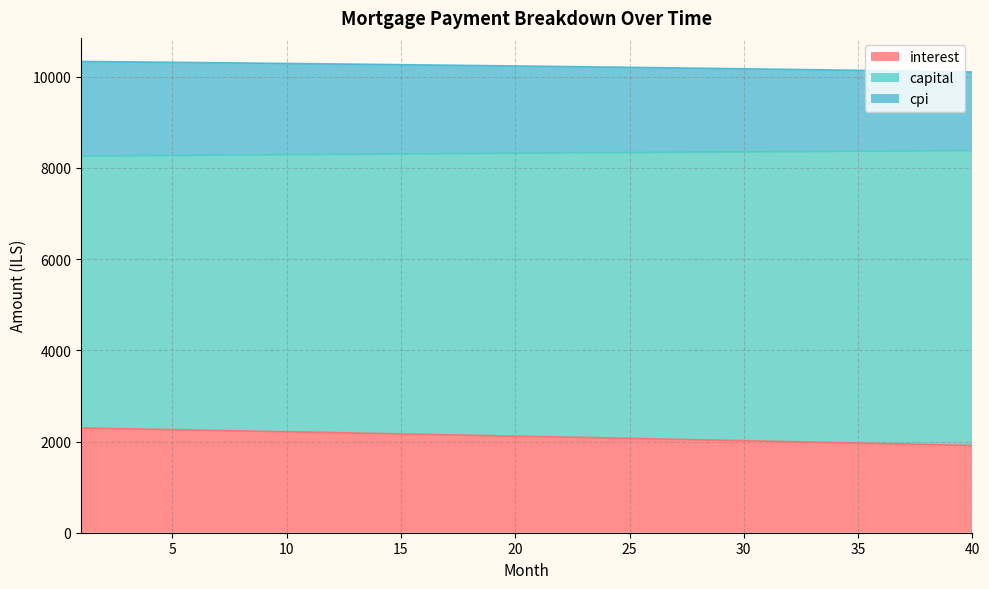

What is the sum of all interest values?

84425.0